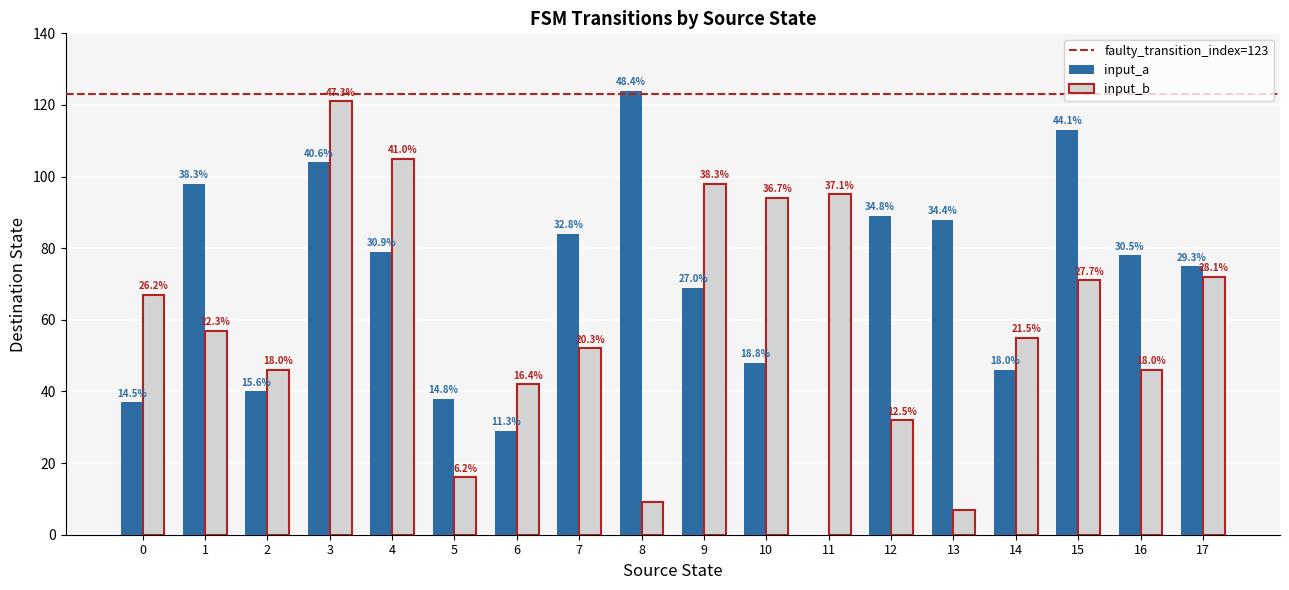

Are the bars horizontal?

No